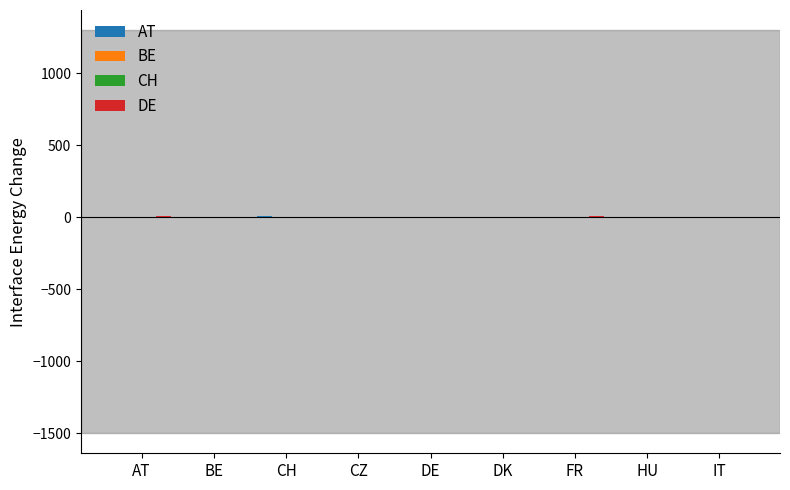

At DE, list the series in order from smallest to largest.

BE, CH, DE, AT